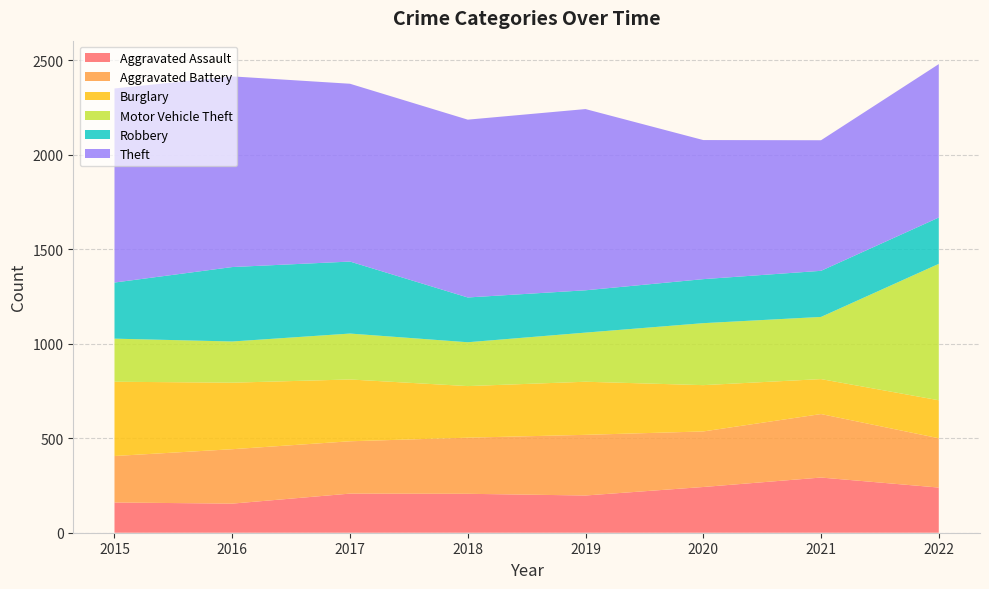

Reading left to right, list all the values displayed in this chart.

Aggravated Assault: 160	154	207	206	197	242	292	239
Aggravated Battery: 246	288	277	297	321	294	336	261
Burglary: 393	352	327	273	281	245	185	201
Motor Vehicle Theft: 228	218	243	232	260	328	329	722
Robbery: 297	394	381	237	224	233	244	245
Theft: 1027	1009	941	941	959	736	691	812